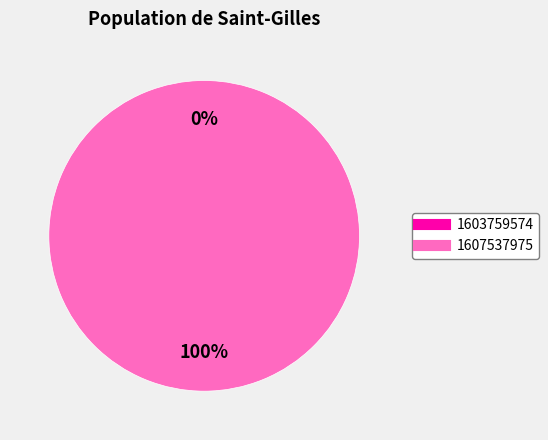

What percentage do 1607537975 and 1603759574 together represent?

100.0%